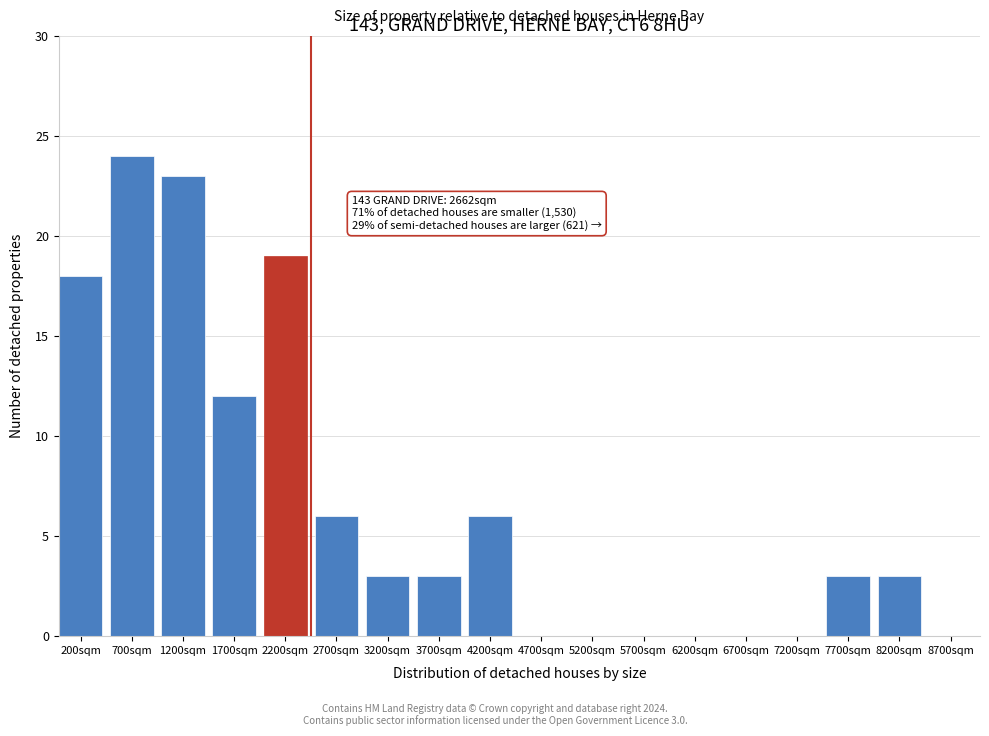

Reading left to right, extract all data points from this chart.

200sqm=18	700sqm=24	1200sqm=23	1700sqm=12	2200sqm=19	2700sqm=6	3200sqm=3	3700sqm=3	4200sqm=6	4700sqm=0	5200sqm=0	5700sqm=0	6200sqm=0	6700sqm=0	7200sqm=0	7700sqm=3	8200sqm=3	8700sqm=0